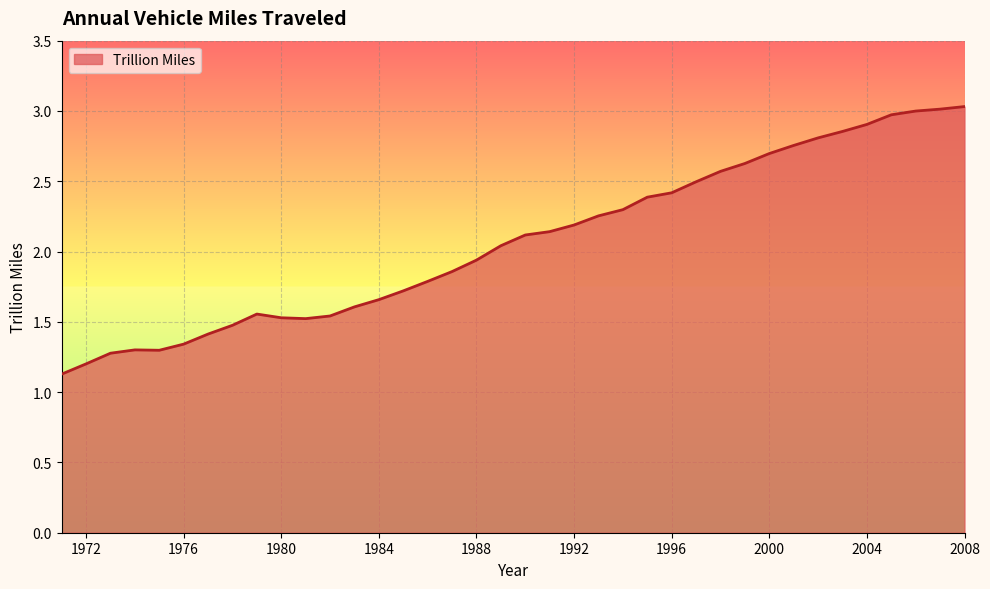

What is the smallest value displayed?

1.1